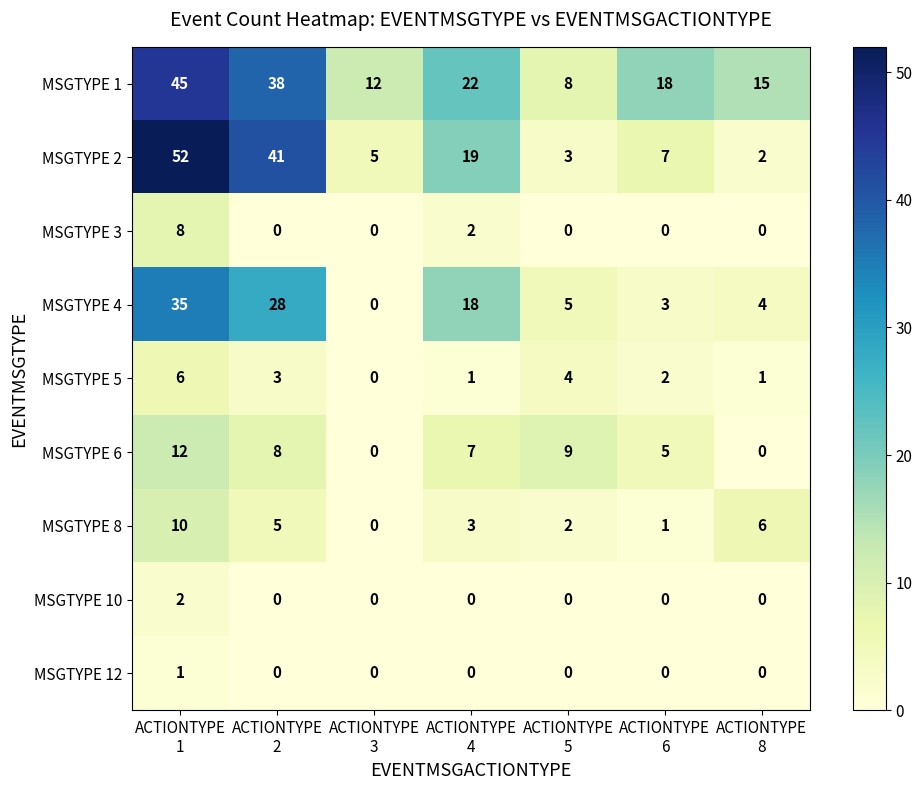

What is the total value across all series at ACTIONTYPE
4?

72